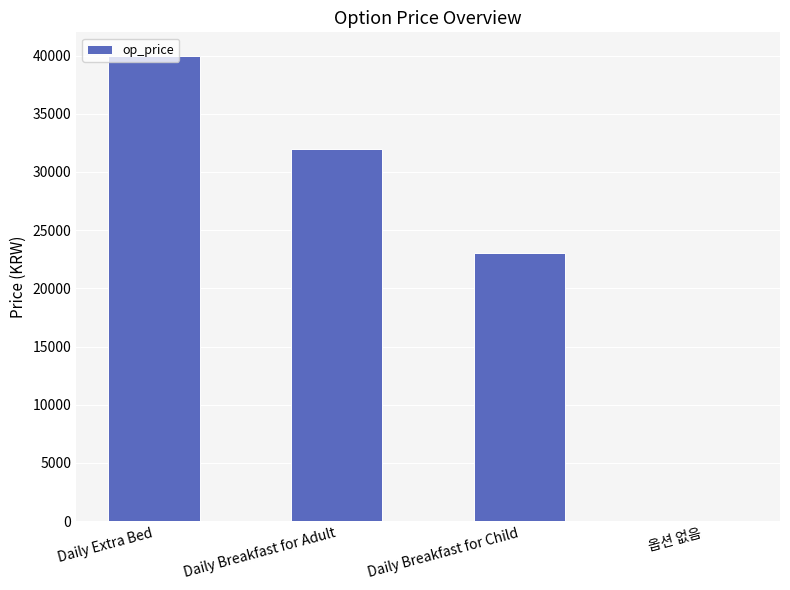

What is the sum of the values at Daily Breakfast for Child and Daily Extra Bed?

63000